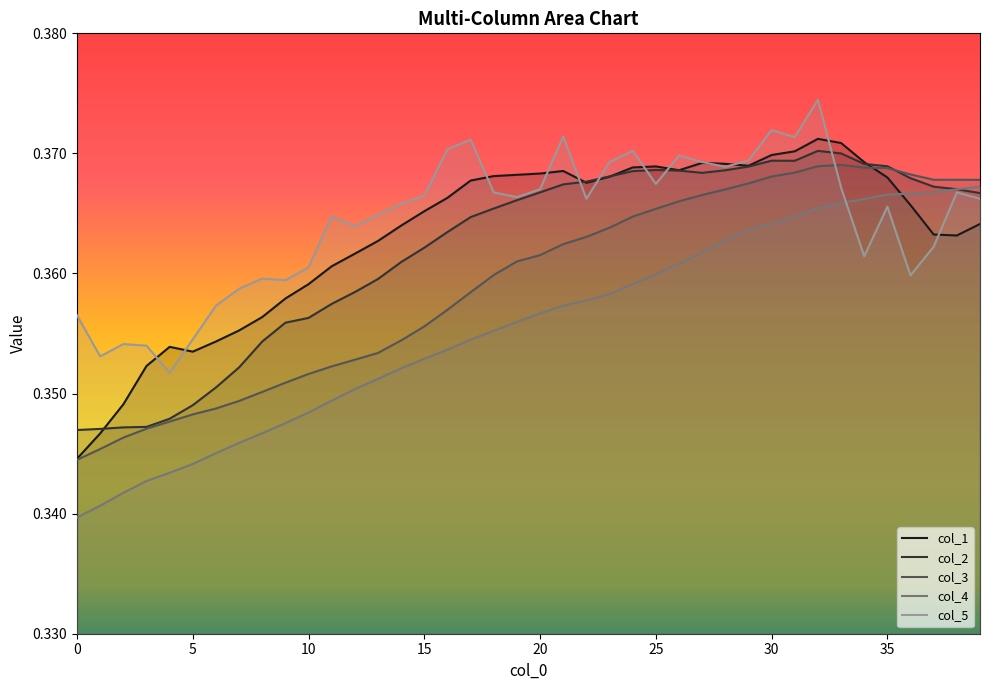

What is the average value of the col_5 series?

0.4